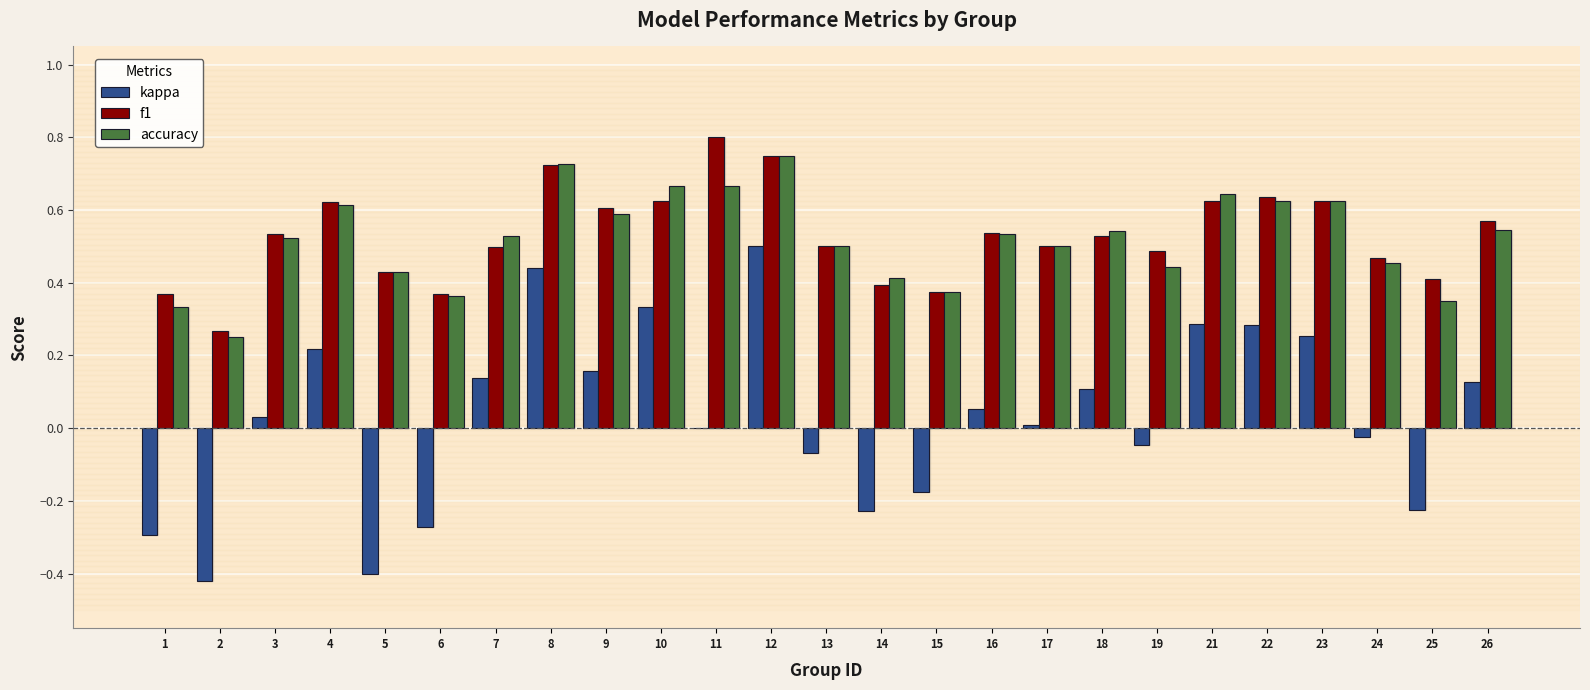

True or false: f1 has a value of 0.3 at 19.

False